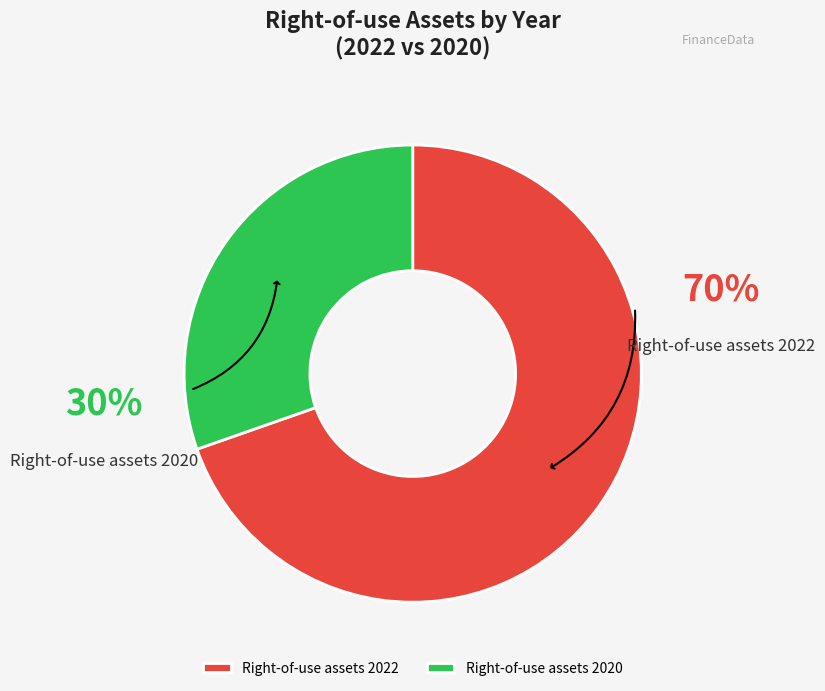

Which category has the smallest portion of the pie?

Right-of-use assets 2020